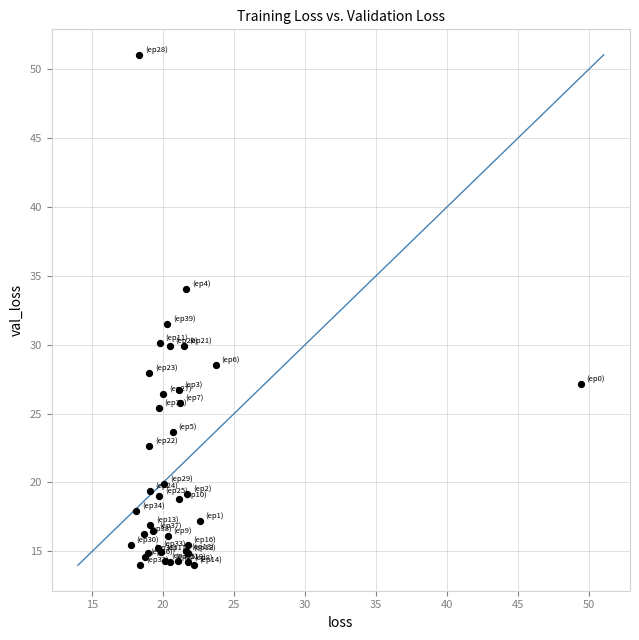

What Y value in the scatter plot is closest to 32?

31.5